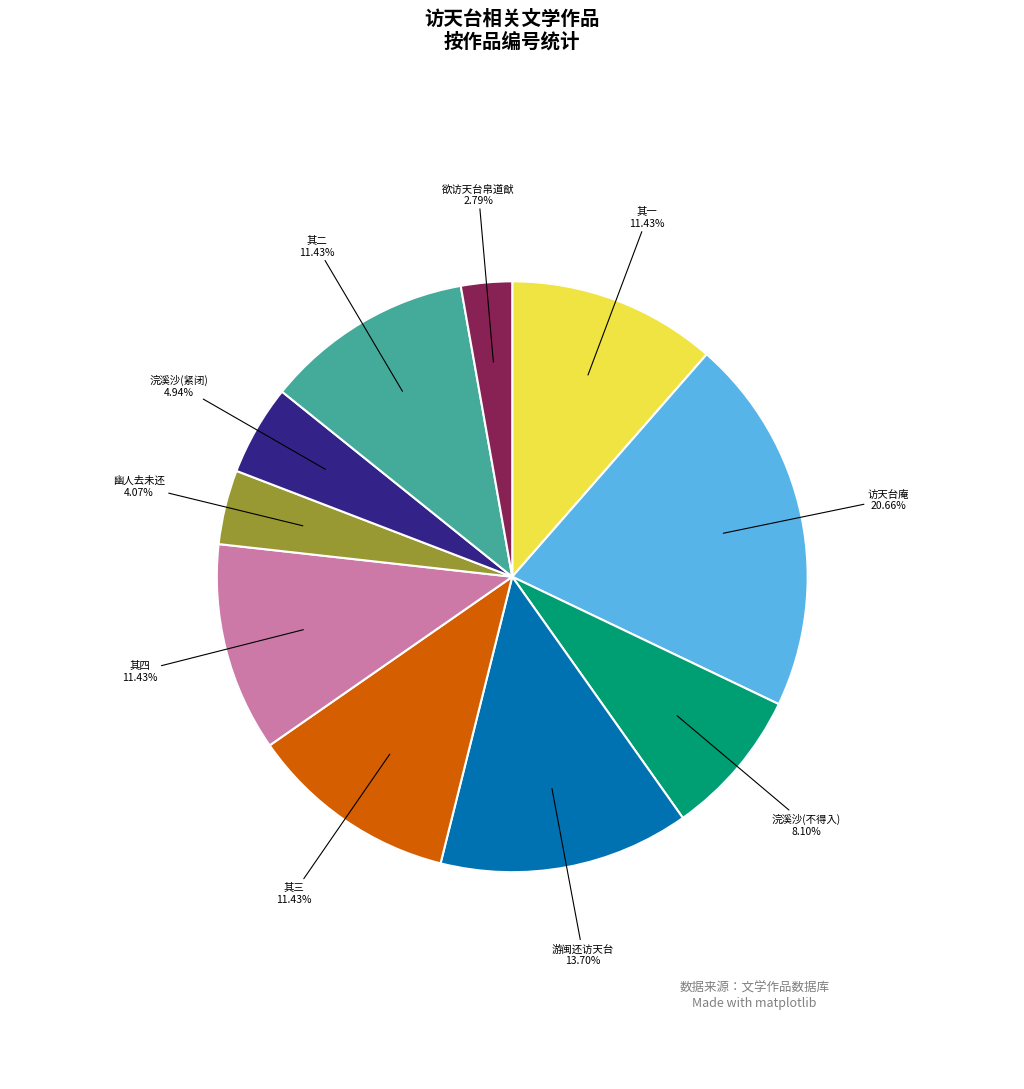

Does any single category account for the majority?

No